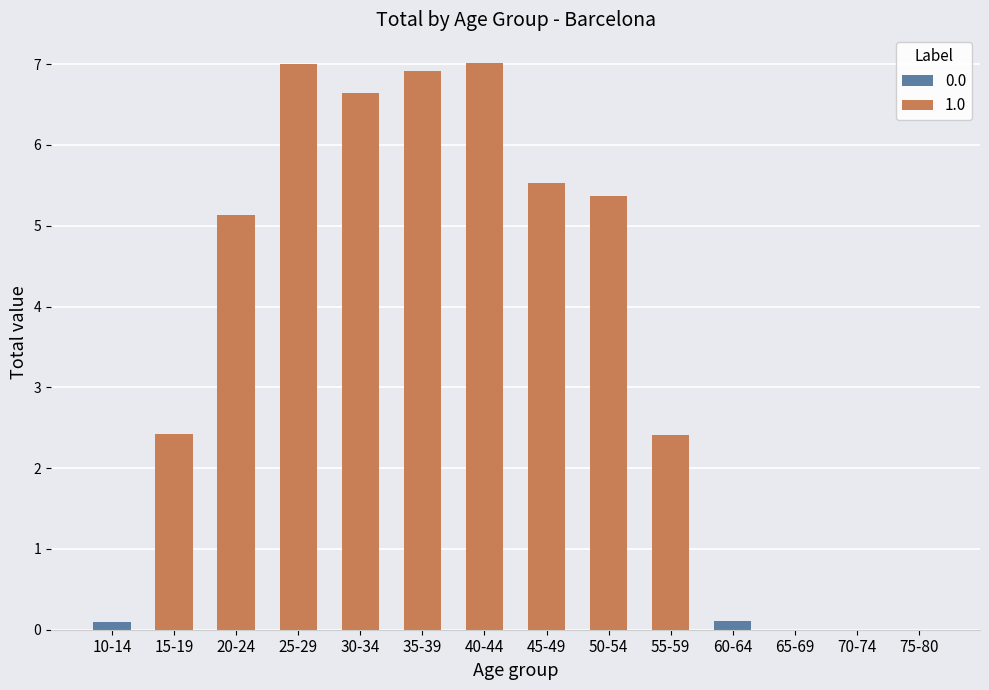

What is the maximum value shown in the chart?

7.0